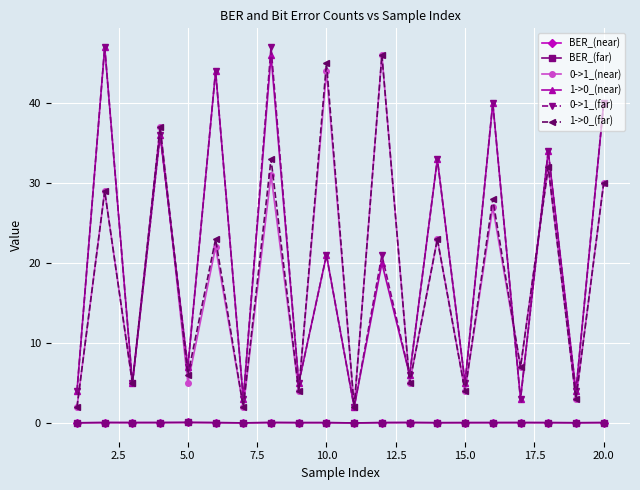

What is the greatest value displayed?

47.0